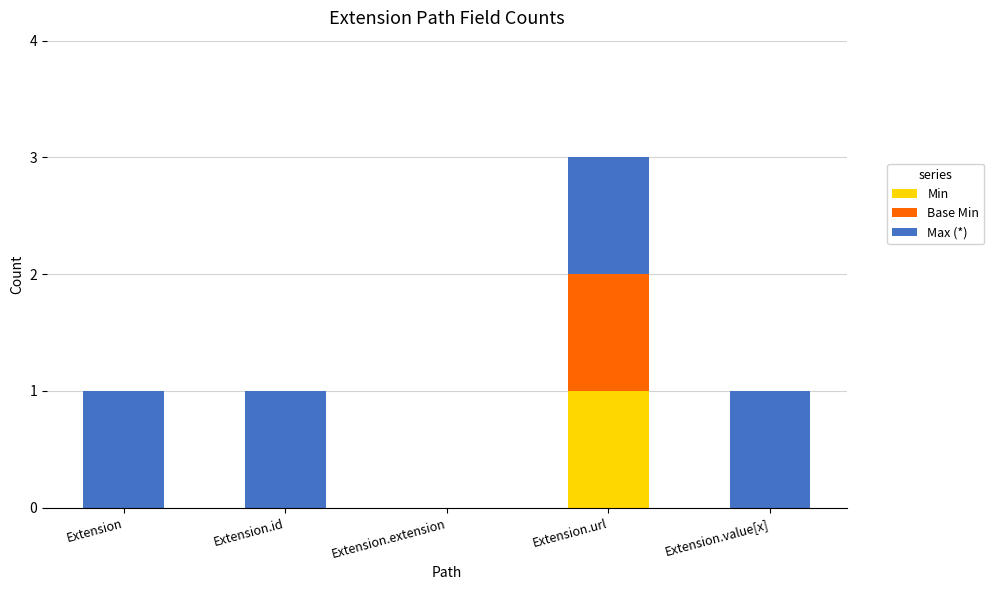

At which label does Min reach its peak?

Extension.url